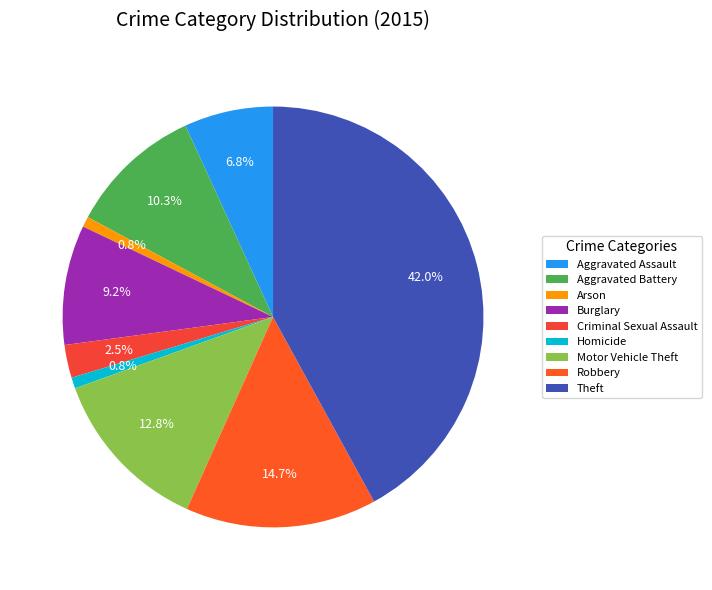

To the nearest percent, what is the average slice percentage?

11%